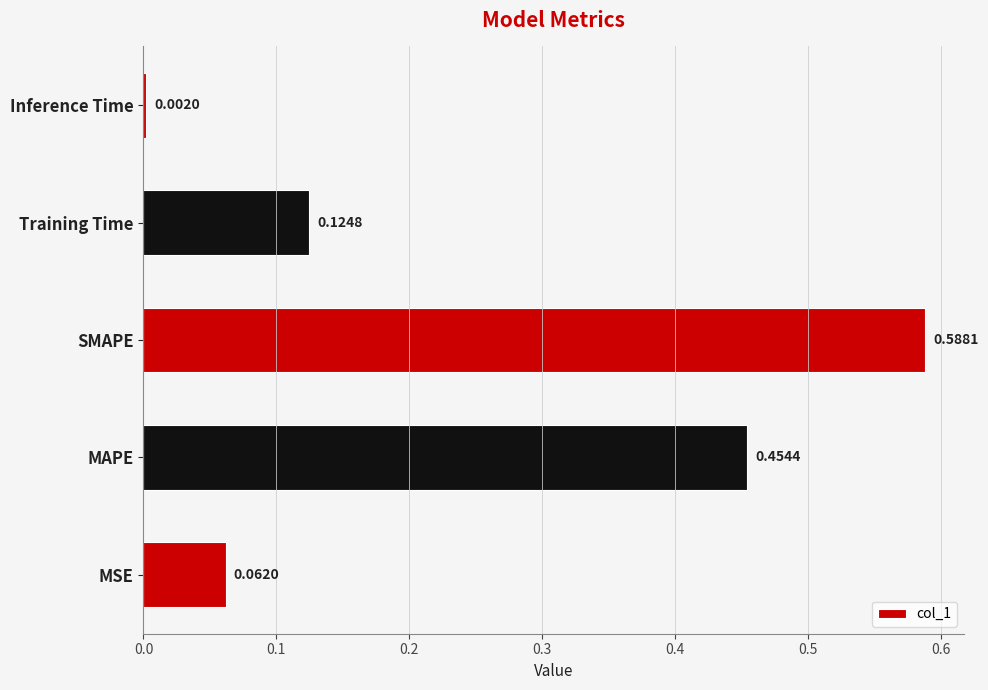

Which label corresponds to the smallest value in the chart?

Inference Time